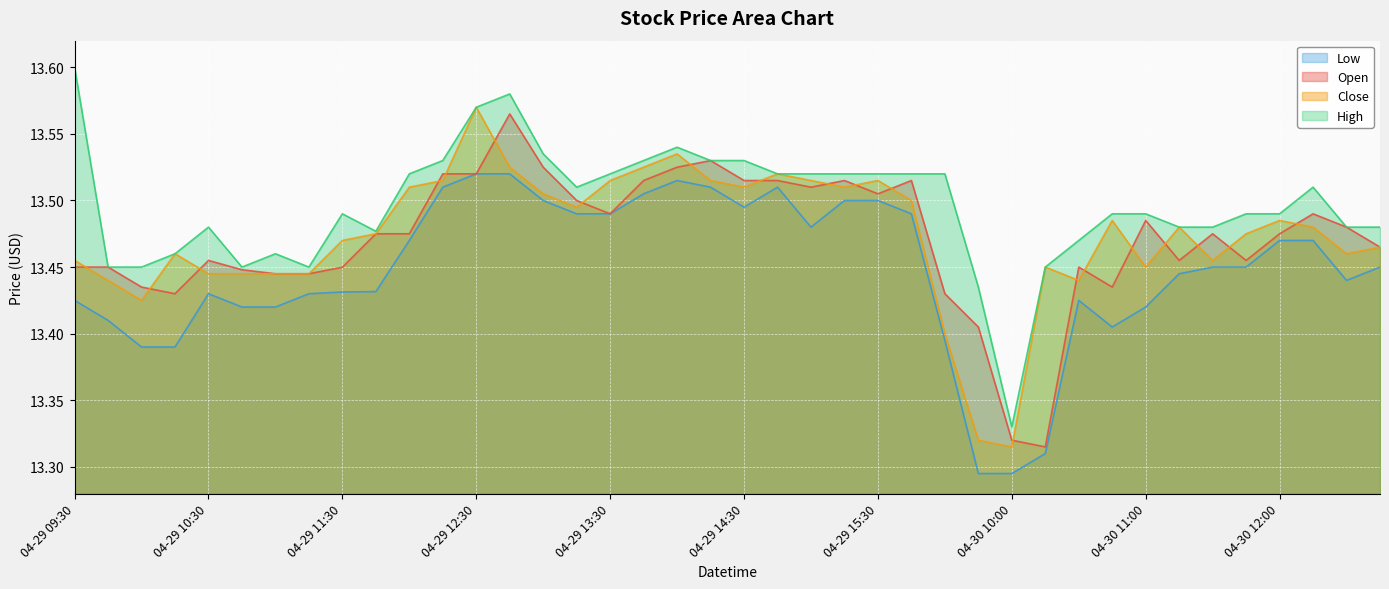

List the labels in order of High value, smallest first.

04-30 10:00, 04-30 09:45, 04-29 09:45, 04-29 10:00, 04-29 10:45, 04-29 11:15, 04-30 10:15, 04-29 10:15, 04-29 11:00, 04-30 10:30, 04-29 11:45, 04-29 10:30, 04-30 11:15, 04-30 11:30, 04-30 12:30, 04-30 12:45, 04-29 11:30, 04-30 10:45, 04-30 11:00, 04-30 11:45, 04-30 12:00, 04-29 13:15, 04-30 12:15, 04-29 12:00, 04-29 13:30, 04-29 14:45, 04-29 15:00, 04-29 15:15, 04-29 15:30, 04-29 15:45, 04-30 09:30, 04-29 12:15, 04-29 13:45, 04-29 14:15, 04-29 14:30, 04-29 13:00, 04-29 14:00, 04-29 12:30, 04-29 12:45, 04-29 09:30